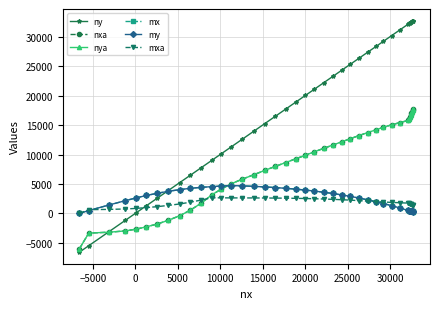

Which series ends up on top after the final intersection of mxa and nxa?

nxa